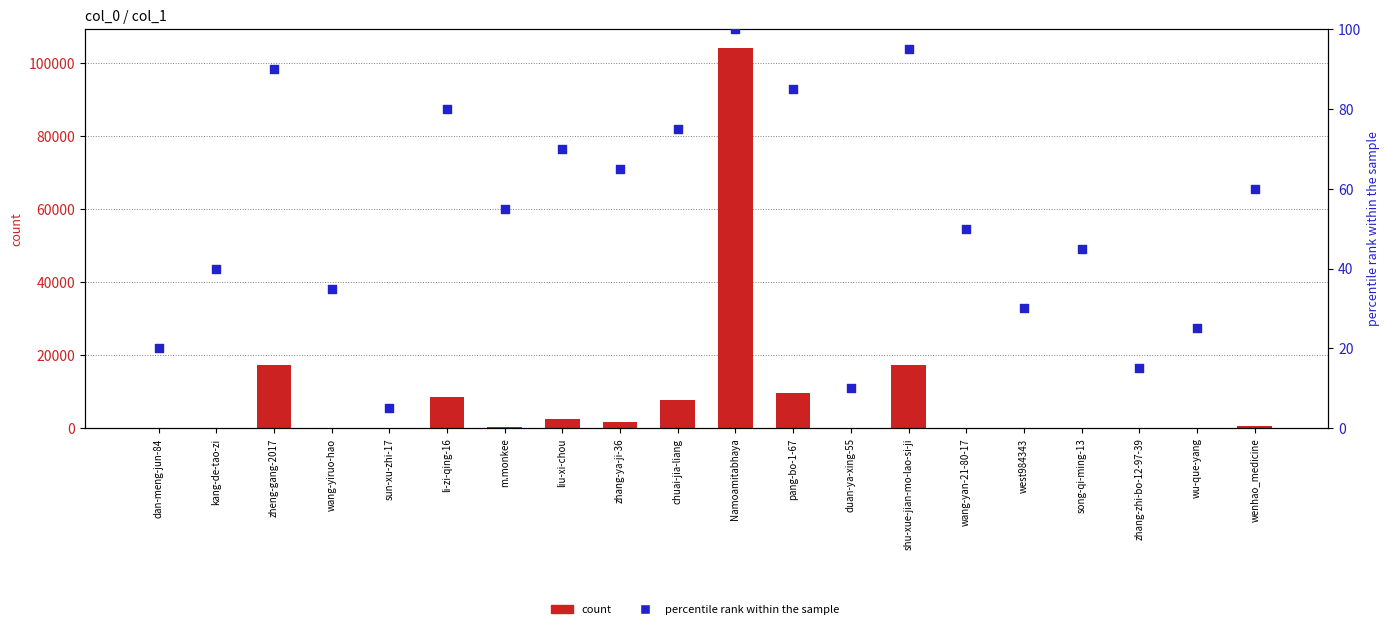

Which series has the largest total across all categories?

count